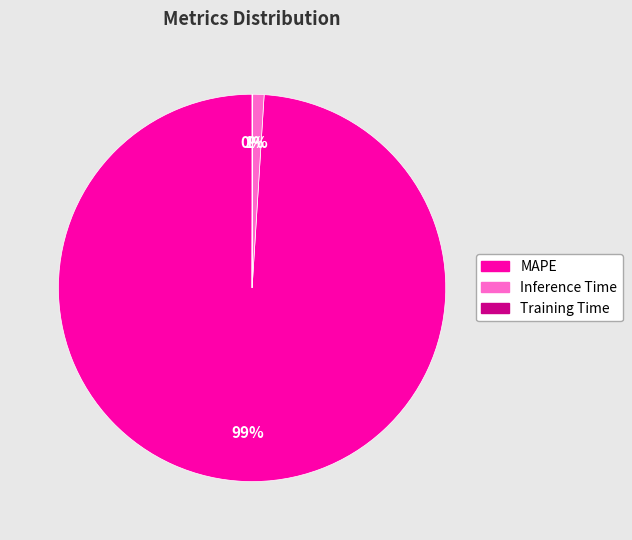

Is MAPE the majority of the pie?

Yes